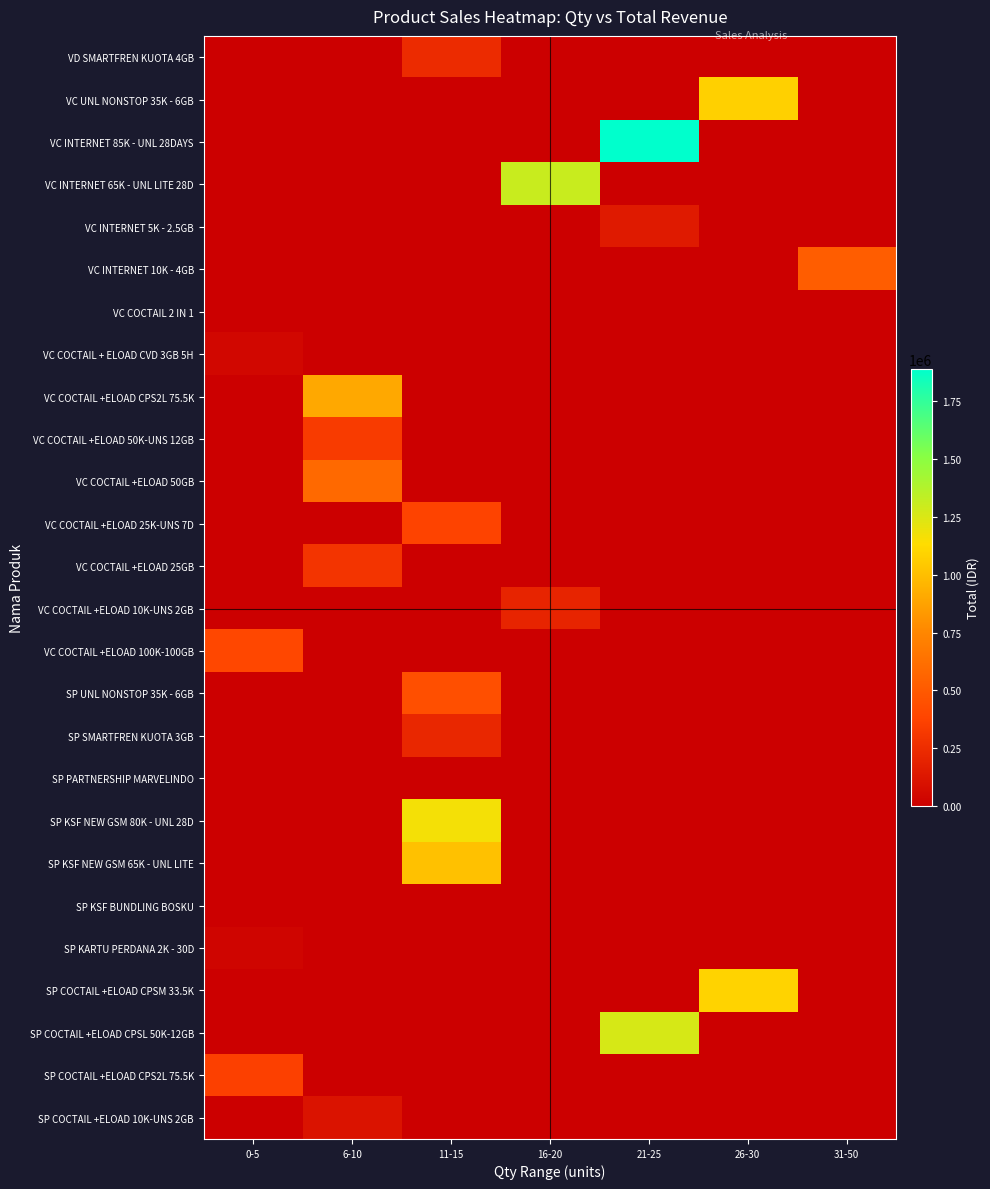

At how many categories does at least one series exceed 1283114?

2